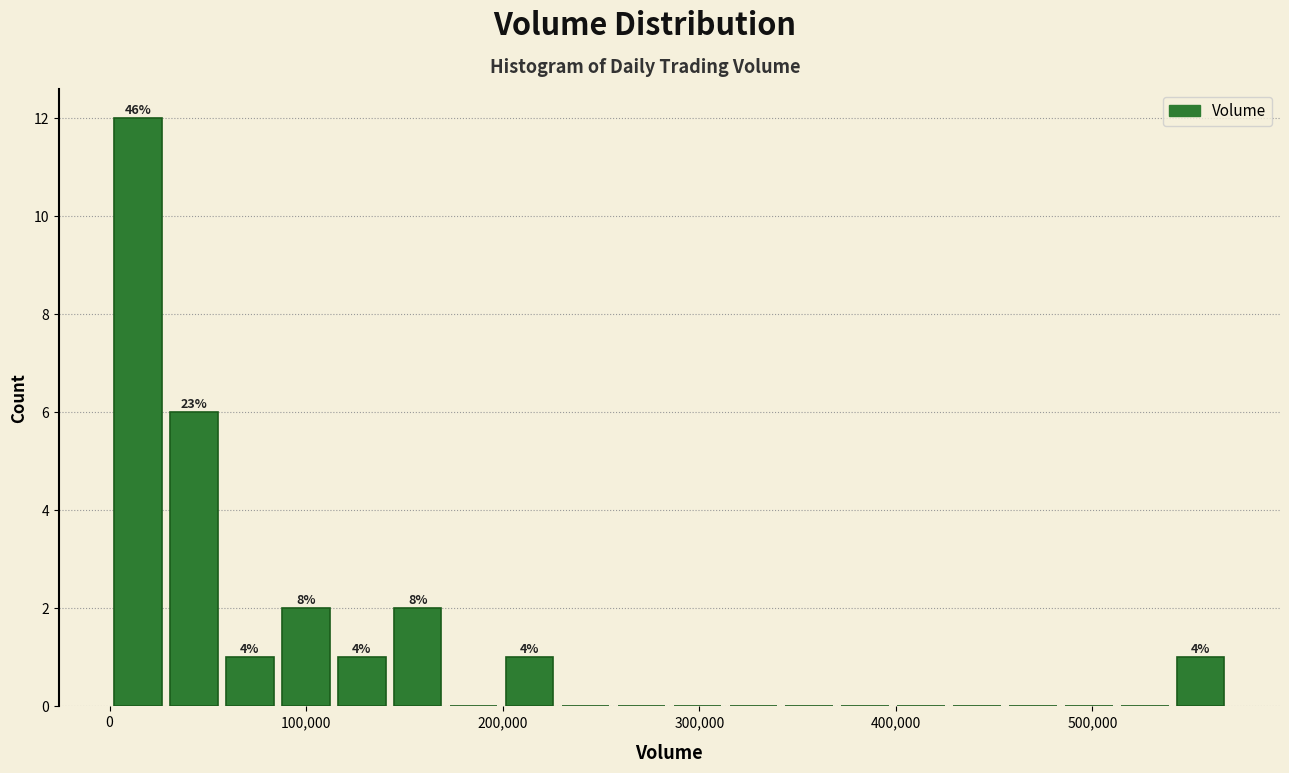

Read against the x-axis, roughly where is the centre of the tallest bar?

10000